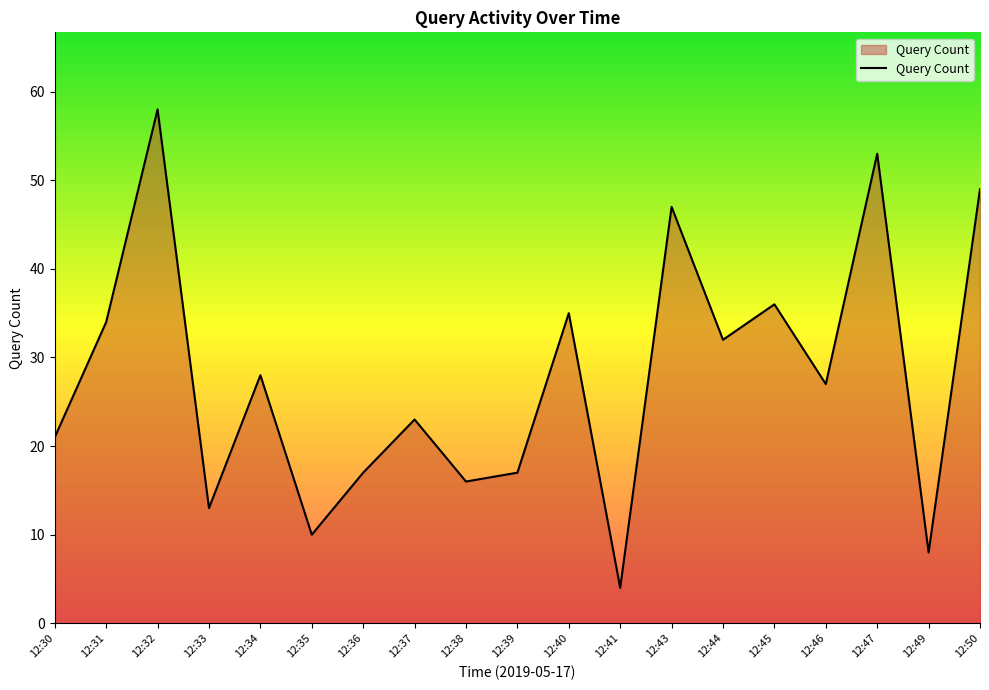

What is the difference between the maximum and minimum values?

54